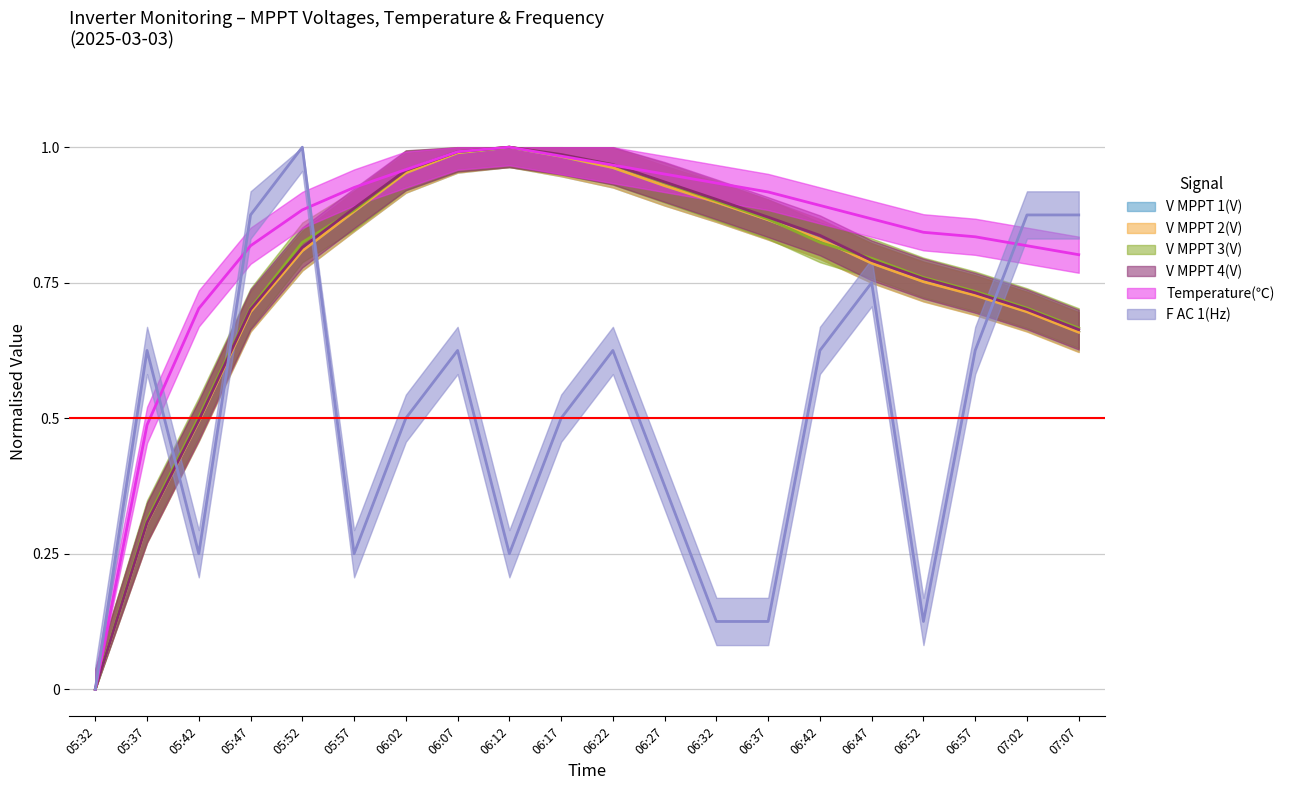

Reading right to left, transcribe all the data shown in this chart.

V MPPT 1(V): 07:07=0.7	07:02=0.7	06:57=0.7	06:52=0.8	06:47=0.8	06:42=0.8	06:37=0.9	06:32=0.9	06:27=0.9	06:22=1.0	06:17=1.0	06:12=1.0	06:07=1.0	06:02=1.0	05:57=0.9	05:52=0.8	05:47=0.7	05:42=0.5	05:37=0.3	05:32=0.0
V MPPT 2(V): 07:07=0.7	07:02=0.7	06:57=0.7	06:52=0.8	06:47=0.8	06:42=0.8	06:37=0.9	06:32=0.9	06:27=0.9	06:22=1.0	06:17=1.0	06:12=1.0	06:07=1.0	06:02=1.0	05:57=0.9	05:52=0.8	05:47=0.7	05:42=0.5	05:37=0.3	05:32=0.0
V MPPT 3(V): 07:07=0.7	07:02=0.7	06:57=0.7	06:52=0.8	06:47=0.8	06:42=0.8	06:37=0.9	06:32=0.9	06:27=0.9	06:22=1.0	06:17=1.0	06:12=1.0	06:07=1.0	06:02=1.0	05:57=0.9	05:52=0.8	05:47=0.7	05:42=0.5	05:37=0.3	05:32=0.0
V MPPT 4(V): 07:07=0.7	07:02=0.7	06:57=0.7	06:52=0.8	06:47=0.8	06:42=0.8	06:37=0.9	06:32=0.9	06:27=0.9	06:22=1.0	06:17=1.0	06:12=1.0	06:07=1.0	06:02=1.0	05:57=0.9	05:52=0.8	05:47=0.7	05:42=0.5	05:37=0.3	05:32=0.0
Temperature(℃): 07:07=0.8	07:02=0.8	06:57=0.8	06:52=0.8	06:47=0.9	06:42=0.9	06:37=0.9	06:32=0.9	06:27=1.0	06:22=1.0	06:17=1.0	06:12=1.0	06:07=1.0	06:02=1.0	05:57=0.9	05:52=0.9	05:47=0.8	05:42=0.7	05:37=0.5	05:32=0.0
F AC 1(Hz): 07:07=0.9	07:02=0.9	06:57=0.6	06:52=0.1	06:47=0.8	06:42=0.6	06:37=0.1	06:32=0.1	06:27=0.4	06:22=0.6	06:17=0.5	06:12=0.2	06:07=0.6	06:02=0.5	05:57=0.2	05:52=1.0	05:47=0.9	05:42=0.2	05:37=0.6	05:32=0.0